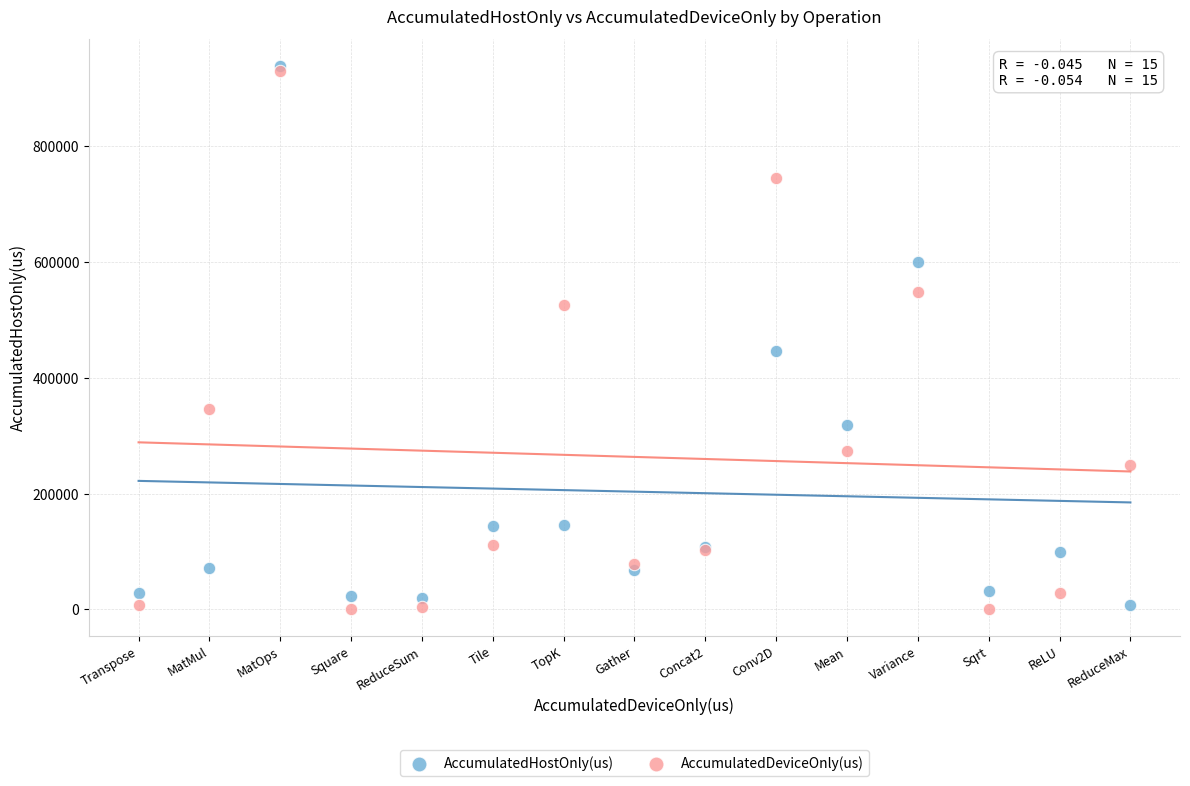

Across all series, what Y value is closest to 469686?

445920.6